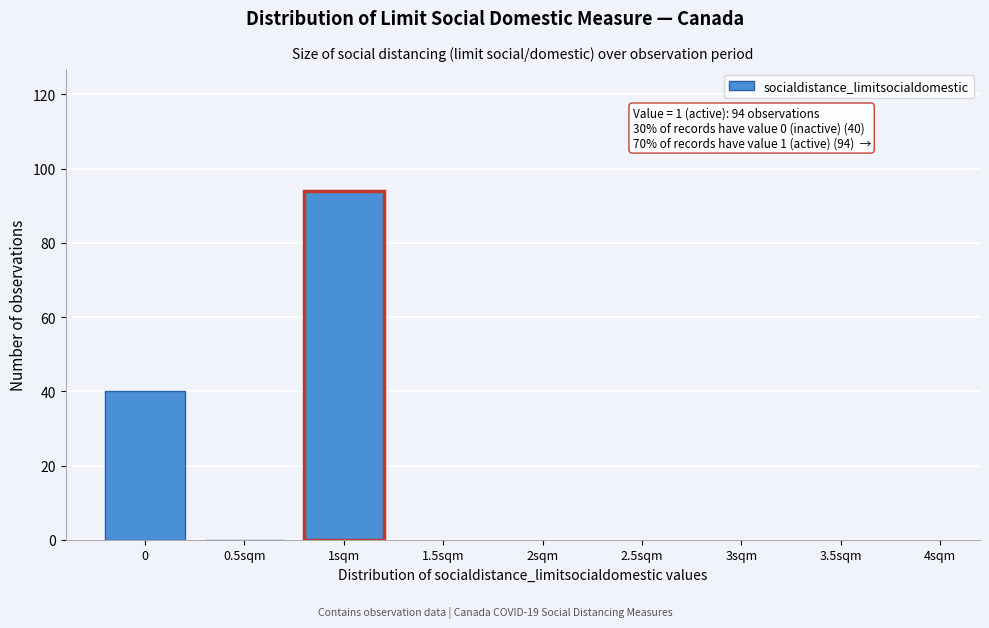

Reading right to left, extract all data points from this chart.

1sqm=94	0.5sqm=0	0=40